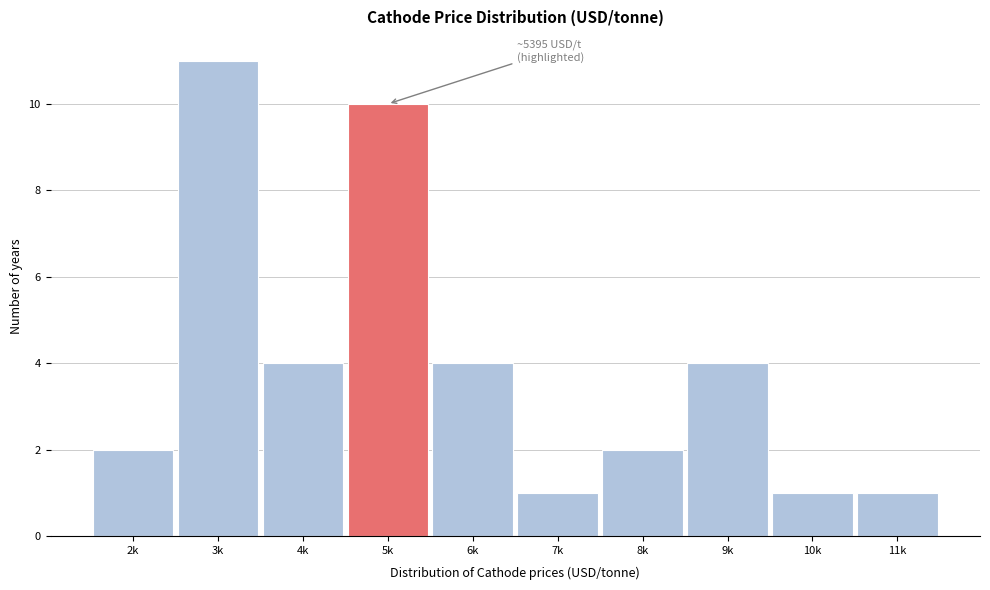

Reading left to right, what are all the values shown in this chart?

2k=2	3k=11	4k=4	5k=10	6k=4	7k=1	8k=2	9k=4	10k=1	11k=1